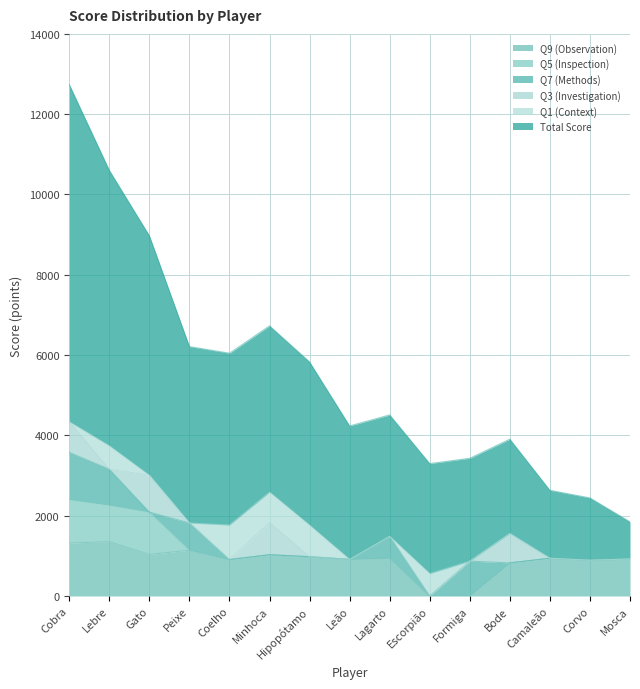

True or false: Total Score and Q7 (Methods) cross at least once.

False